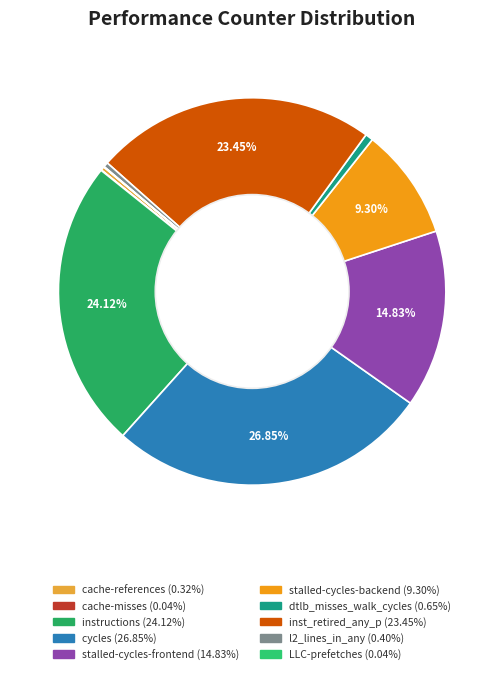

To the nearest percent, what is the average slice percentage?

10%